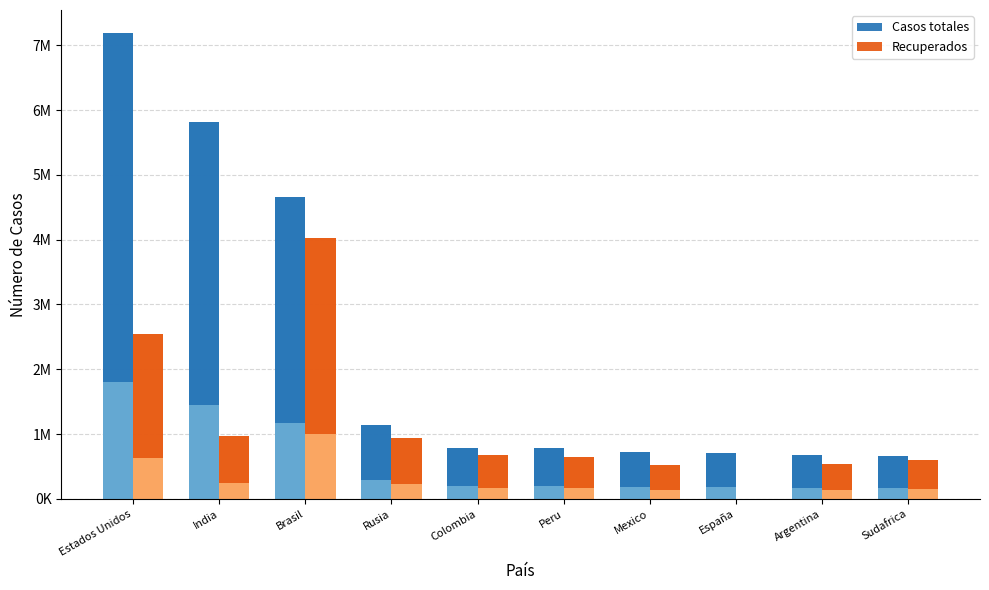

Rank the series at Rusia from lowest to highest value.

Recuperados, Casos totales